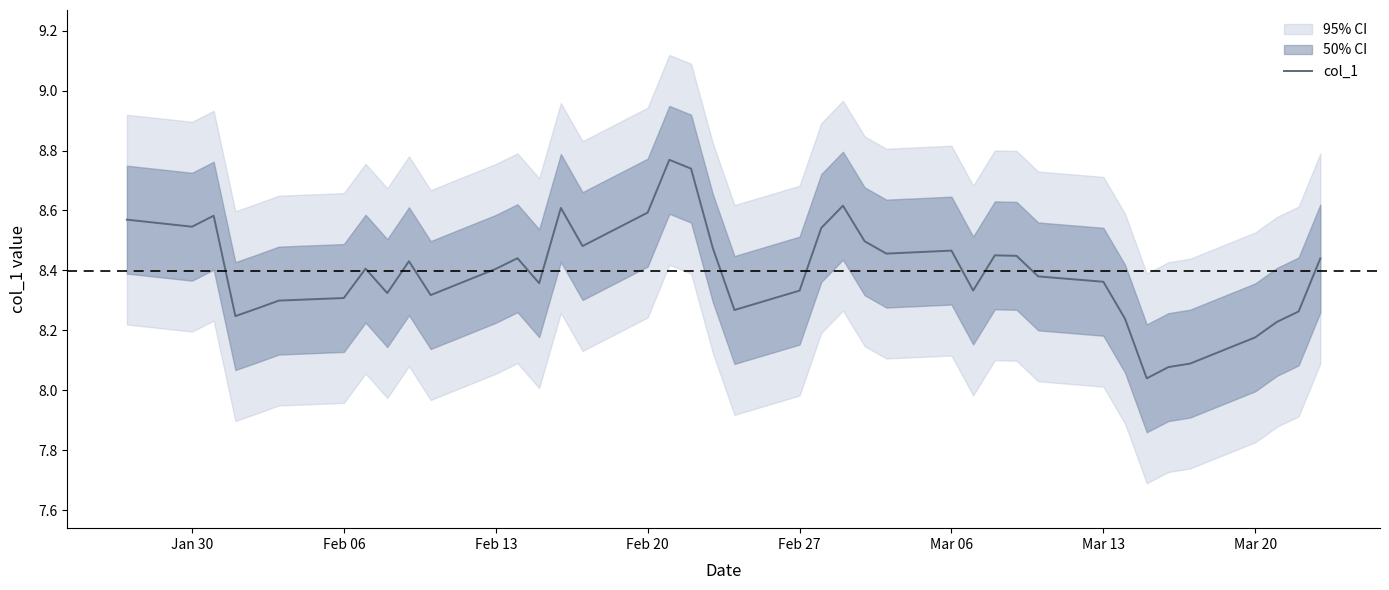

The col_1 series shows 8.4 at Feb 13. True or false?

True